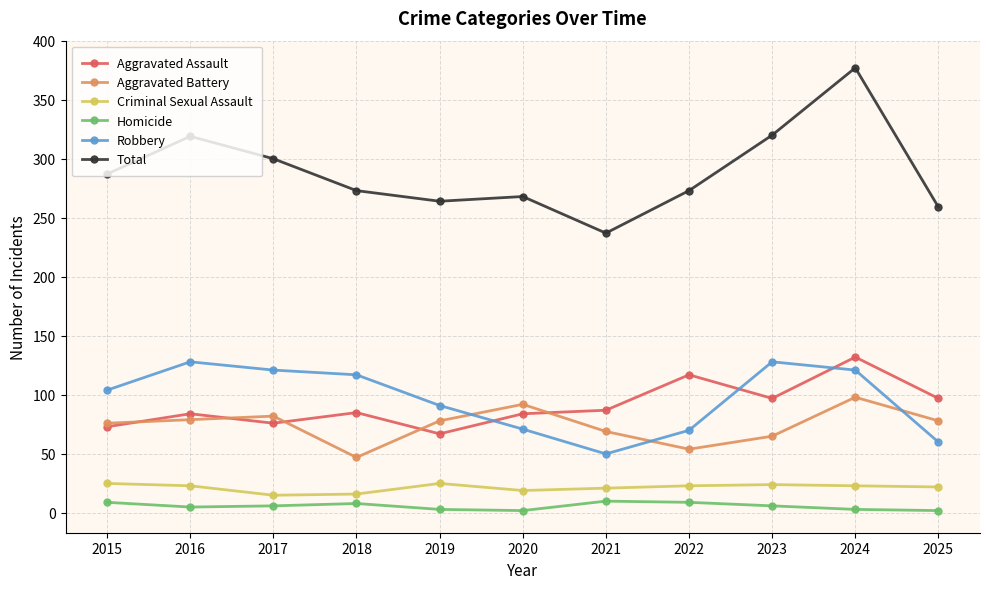

What is the approximate value of Homicide at 2022?

9